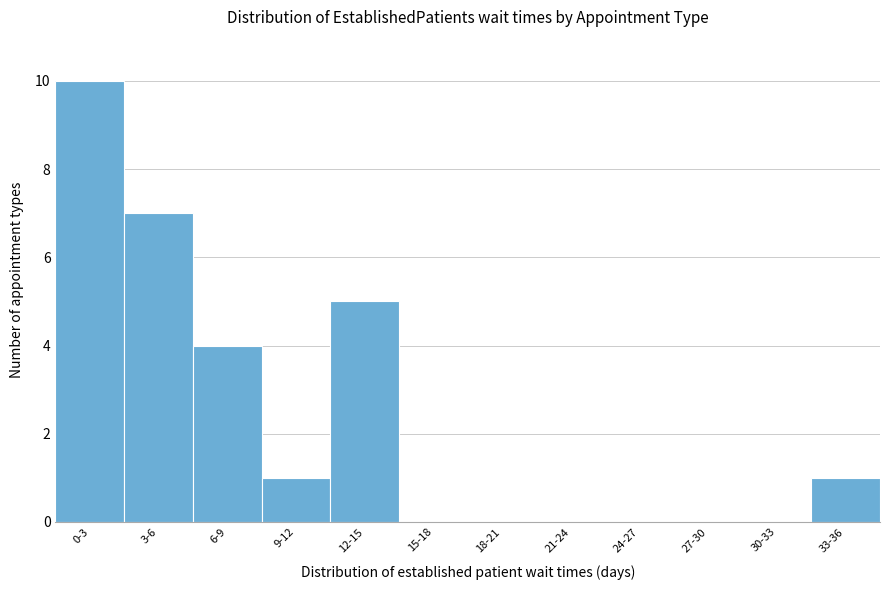

Reading left to right, extract all data points from this chart.

0-3=10	3-6=7	6-9=4	9-12=1	12-15=5	15-18=0	18-21=0	21-24=0	24-27=0	27-30=0	30-33=0	33-36=1